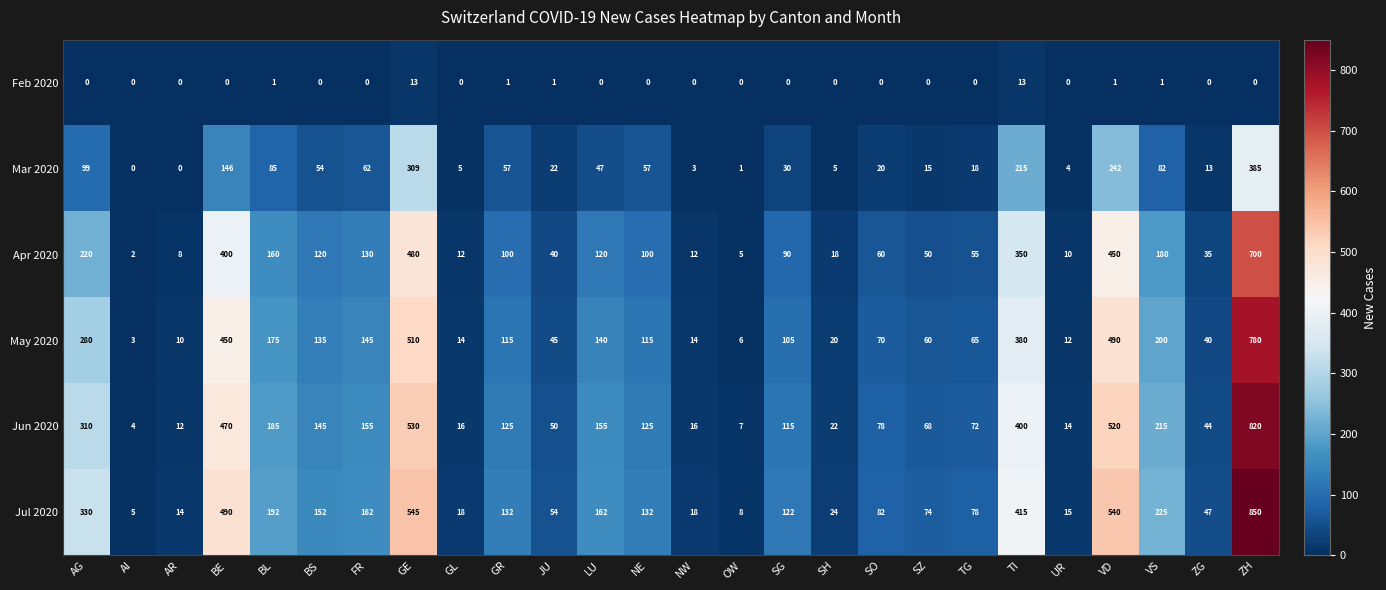

What is the maximum value shown in the chart?

850